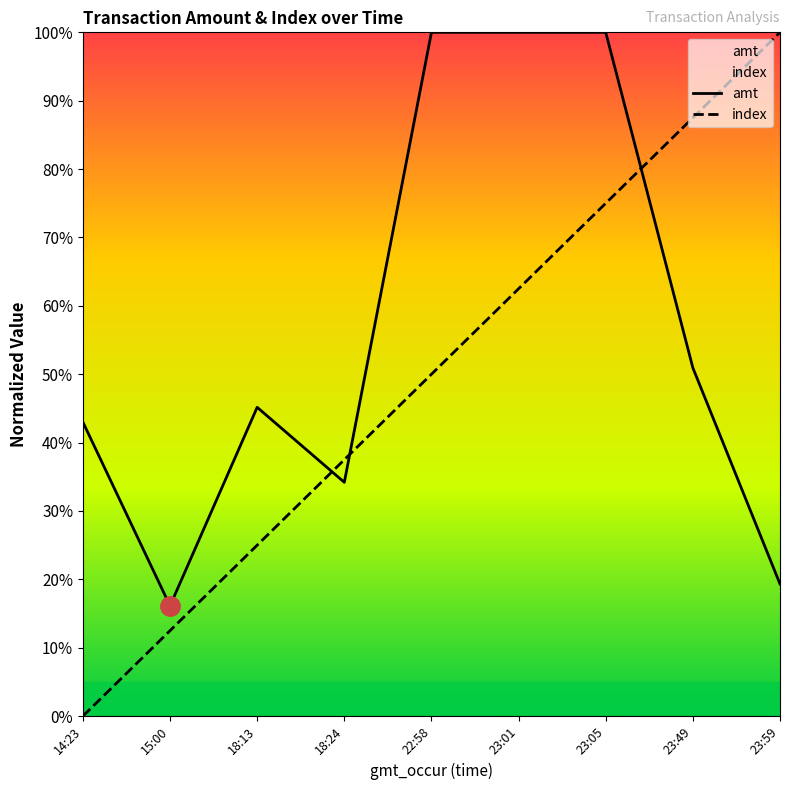

Reading left to right, transcribe all the data shown in this chart.

amt: 14:23=43.0	15:00=16.1	18:13=45.2	18:24=34.2	22:58=100.0	23:01=100.0	23:05=100.0	23:49=50.9	23:59=19.3
index: 14:23=0.0	15:00=12.5	18:13=25.0	18:24=37.5	22:58=50.0	23:01=62.5	23:05=75.0	23:49=87.5	23:59=100.0